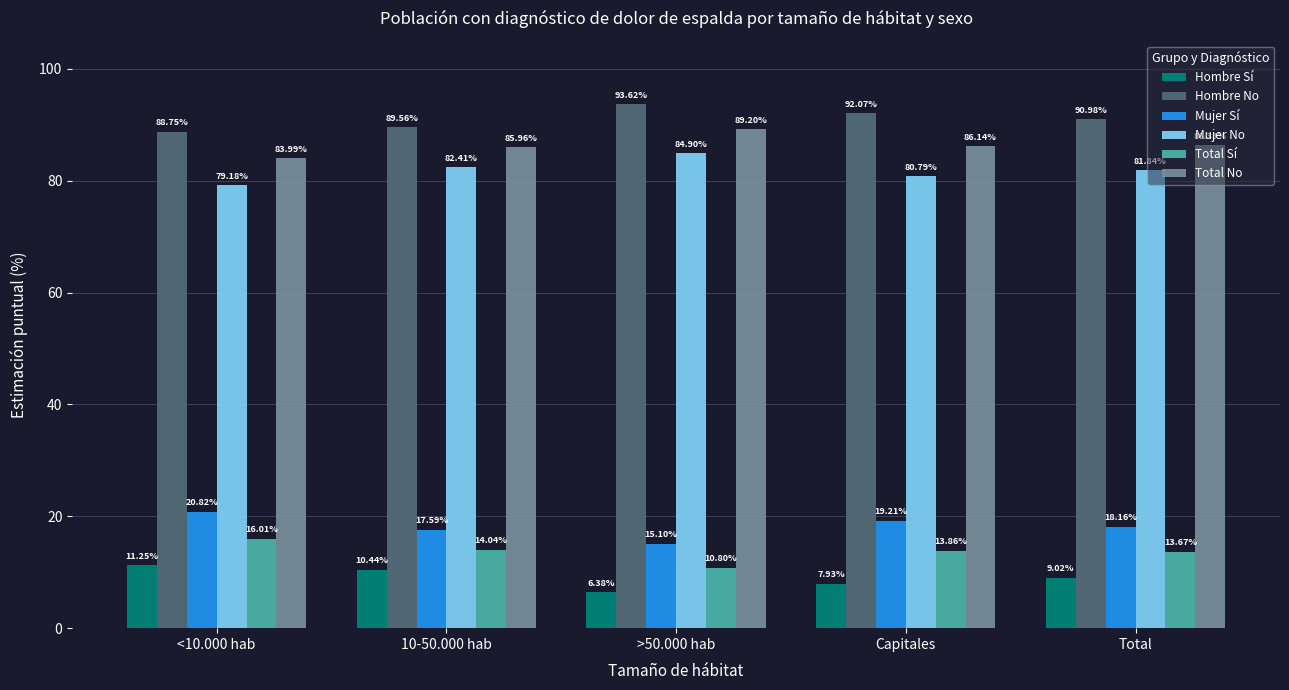

Is the value of Mujer No at Total greater than the value of Mujer Sí at Total?

Yes